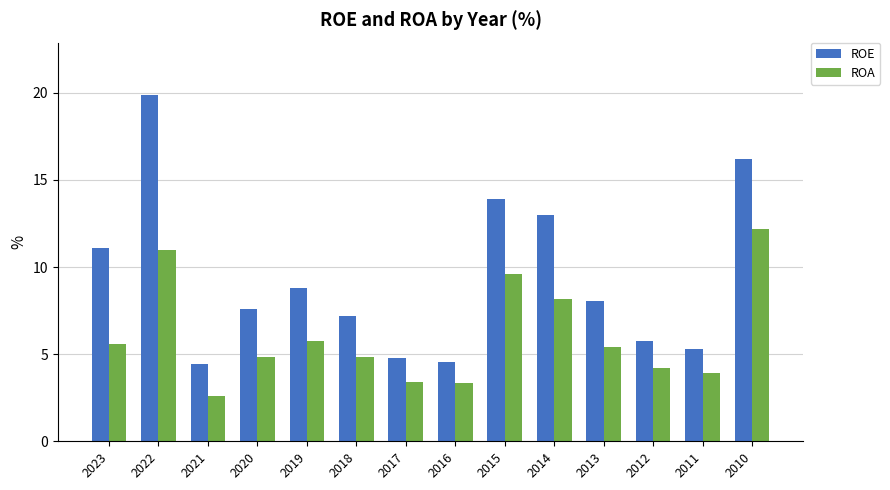

List the series in order of their peak value, highest first.

ROE, ROA